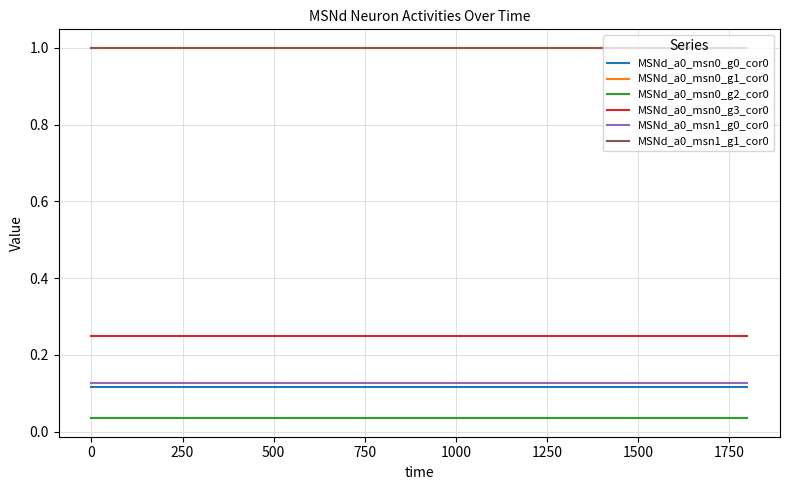

How many lines are shown in the chart?

6